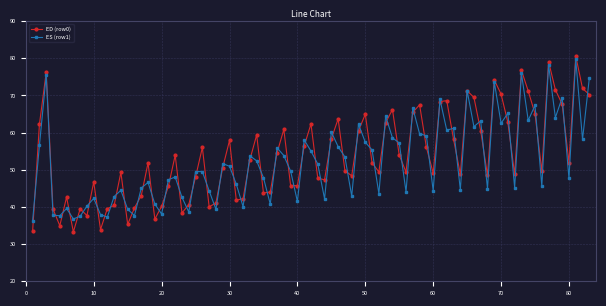

What are all the series names shown in the legend?

ED (row0), ES (row1)